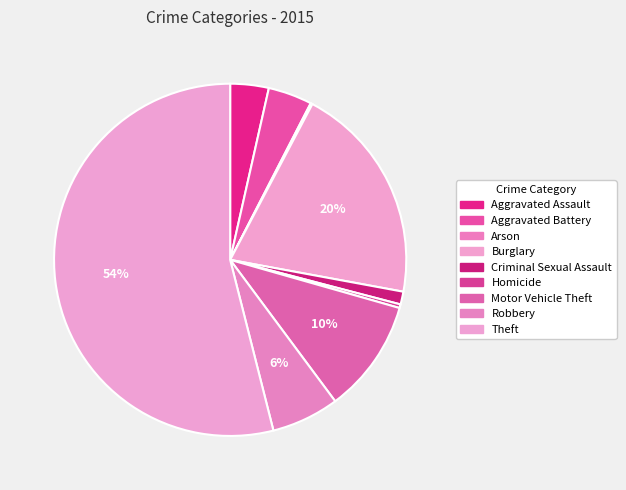

What percentage is the Criminal Sexual Assault slice, to the nearest percent?

1%